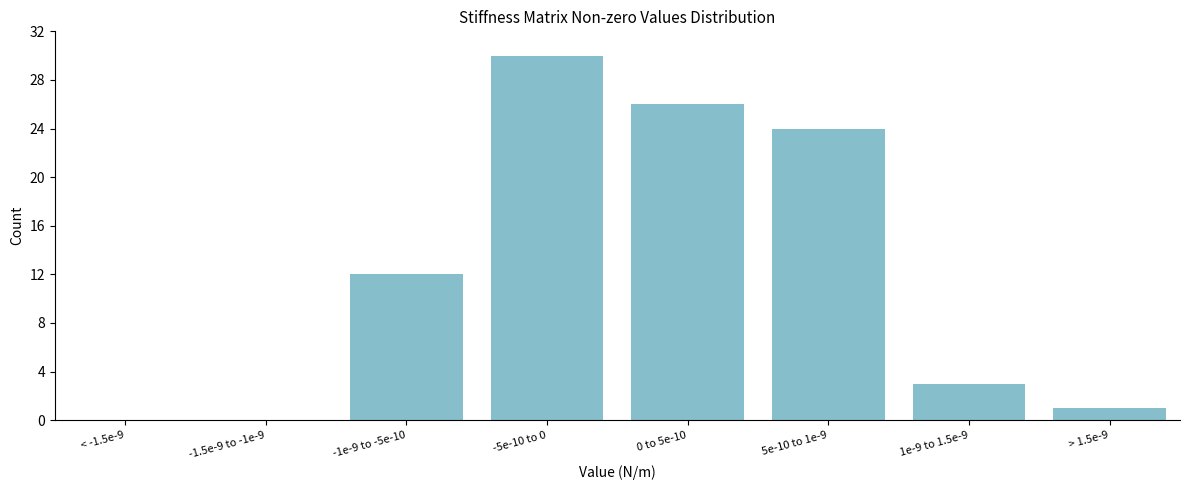

Reading left to right, what are all the values shown in this chart?

< -1.5e-9=0	-1.5e-9 to -1e-9=0	-1e-9 to -5e-10=12	-5e-10 to 0=30	0 to 5e-10=26	5e-10 to 1e-9=24	1e-9 to 1.5e-9=3	> 1.5e-9=1